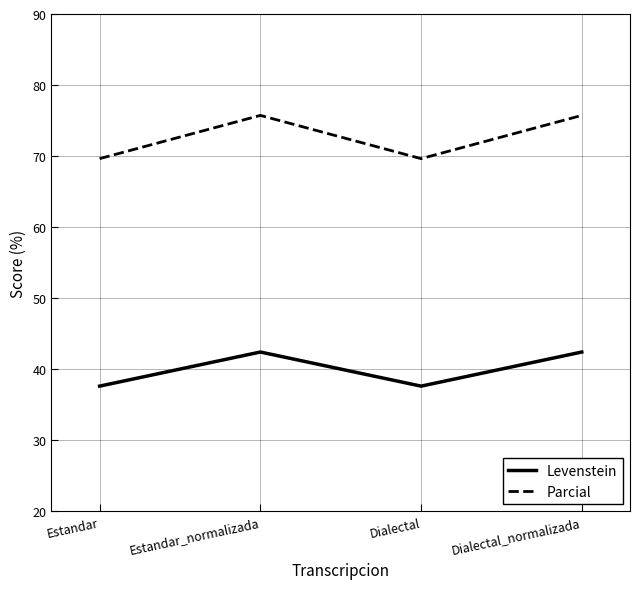

Which series has the largest range (max minus min)?

Parcial